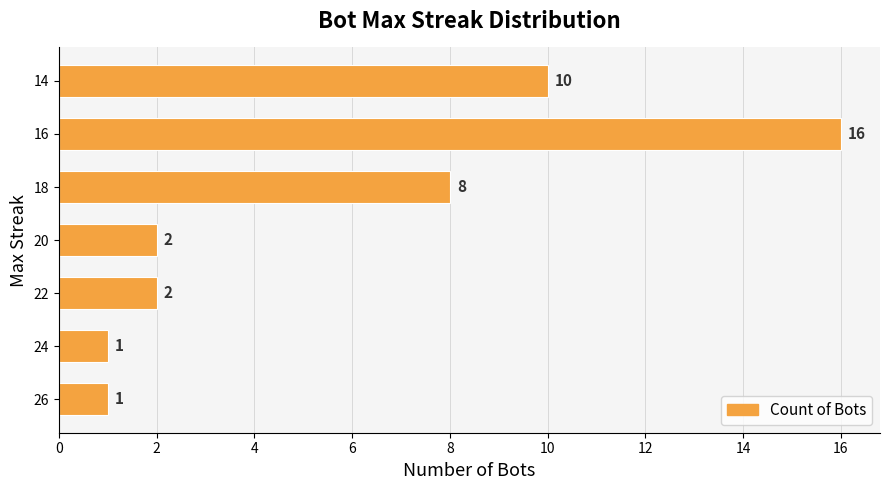

What is the change in value from 16 to 14?

-6